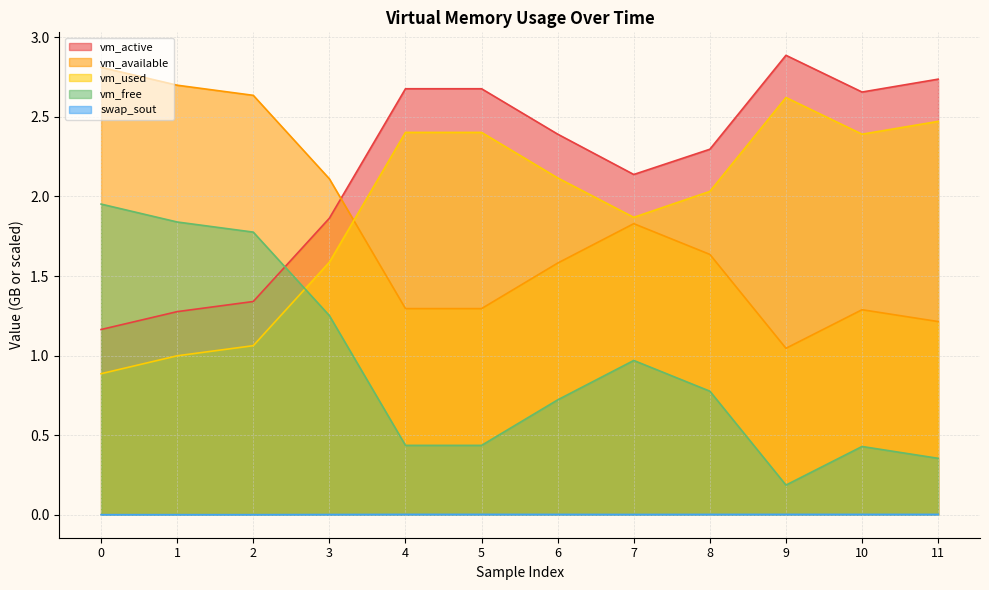

The vm_free series shows 1.8 at 2. True or false?

True